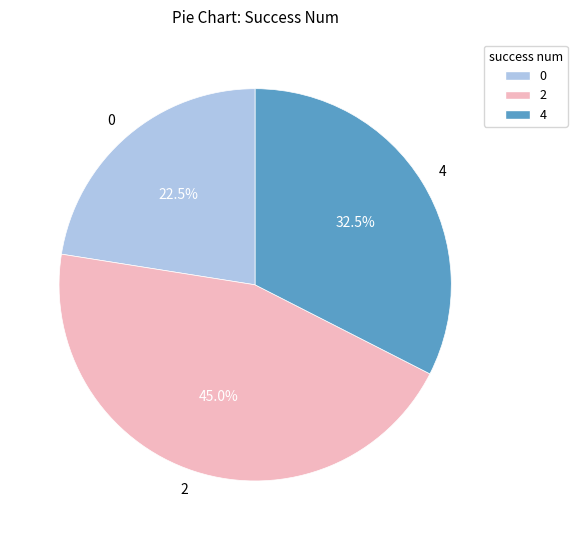

Does 0 represent more than half of the total?

No